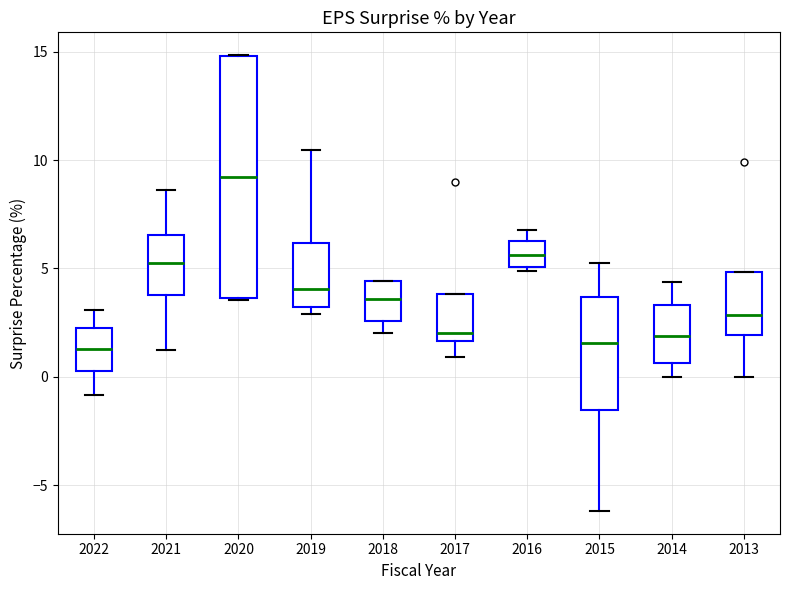

Comparing the boxes themselves (not the whiskers), which one is the tallest?

2020